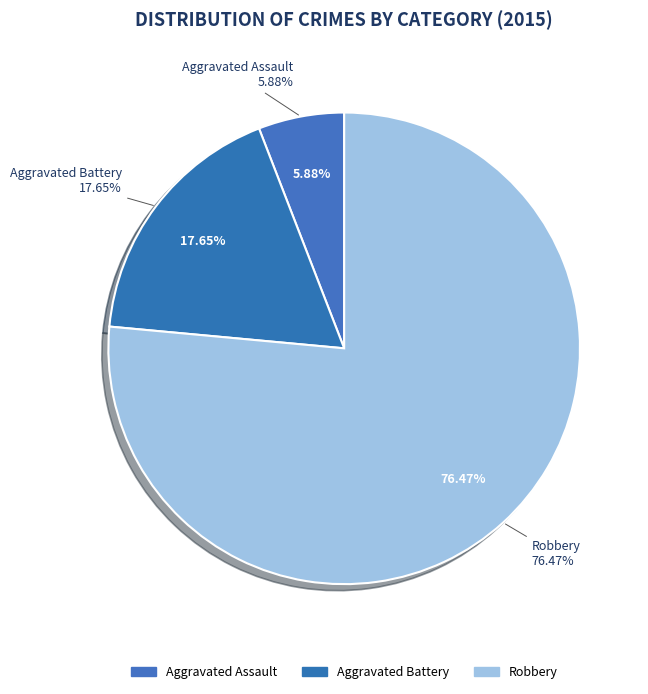

How many segments does this pie chart have?

3